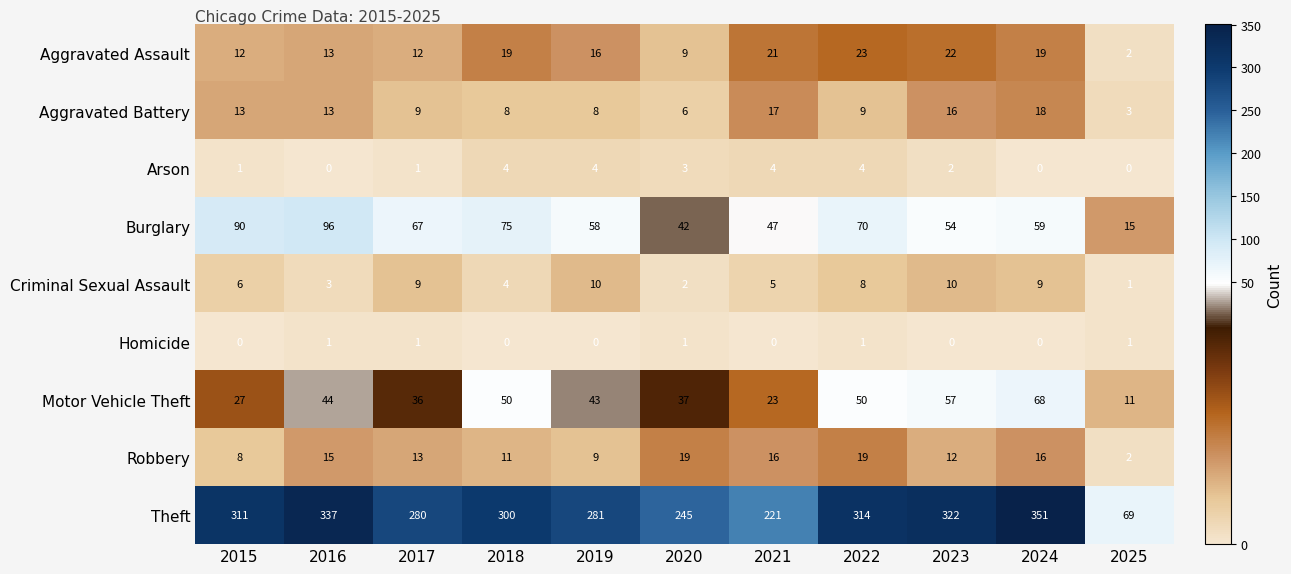

True or false: Aggravated Battery has a value of 14 at 2022.

False